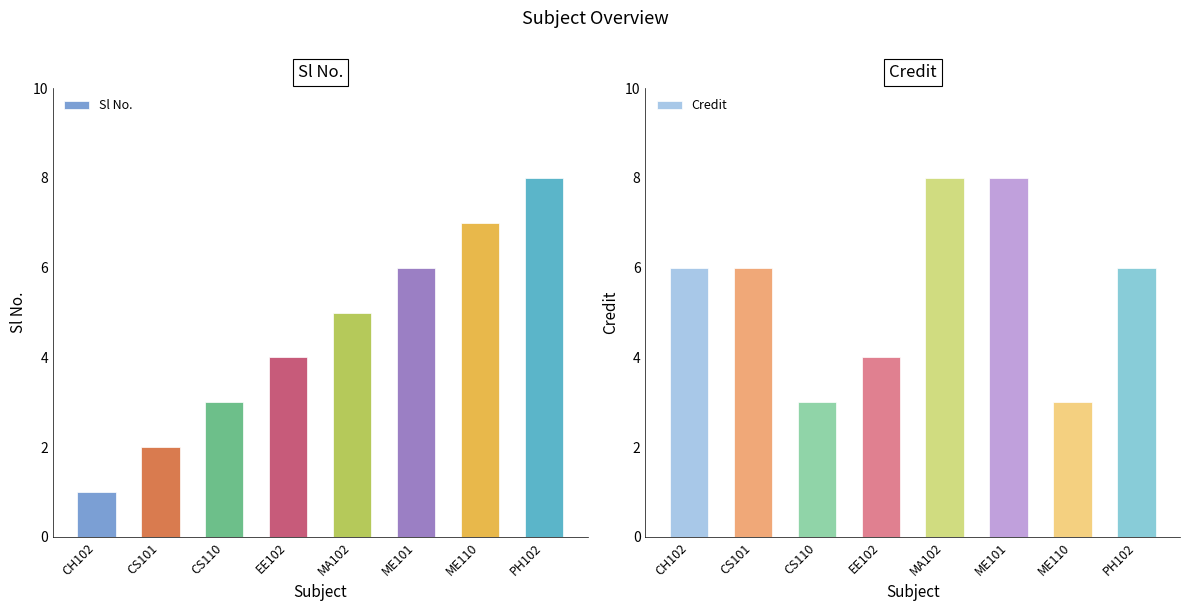

Reading left to right, transcribe all the data shown in this chart.

Sl No.: CH102=1	CS101=2	CS110=3	EE102=4	MA102=5	ME101=6	ME110=7	PH102=8
Credit: CH102=6	CS101=6	CS110=3	EE102=4	MA102=8	ME101=8	ME110=3	PH102=6